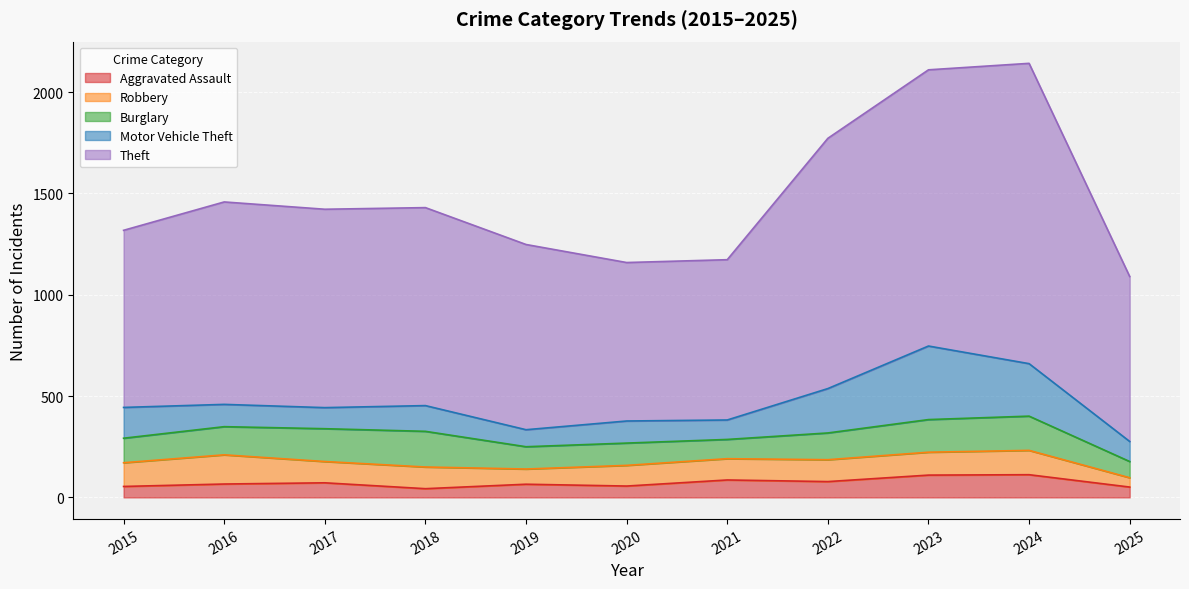

How many times do Burglary and Robbery cross each other?

4